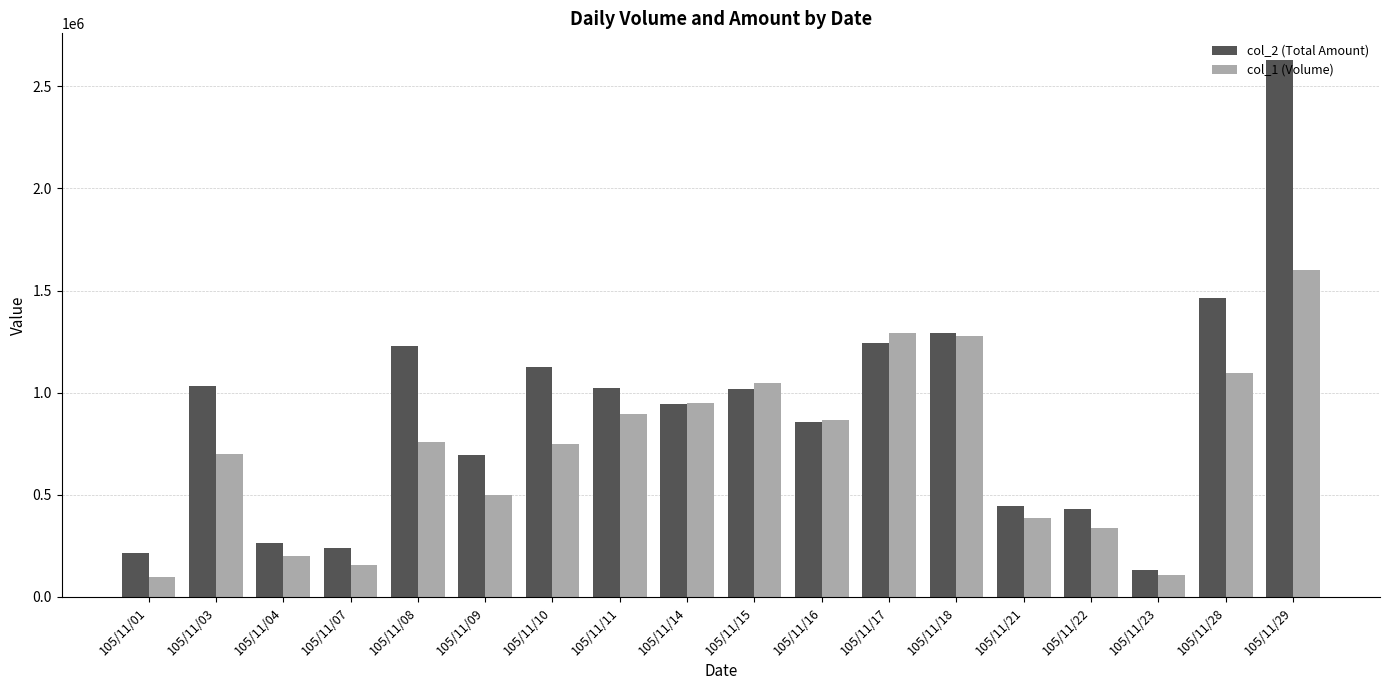

What is the difference between the maximum and second lowest values in the col_1 (Volume) series?

1493000